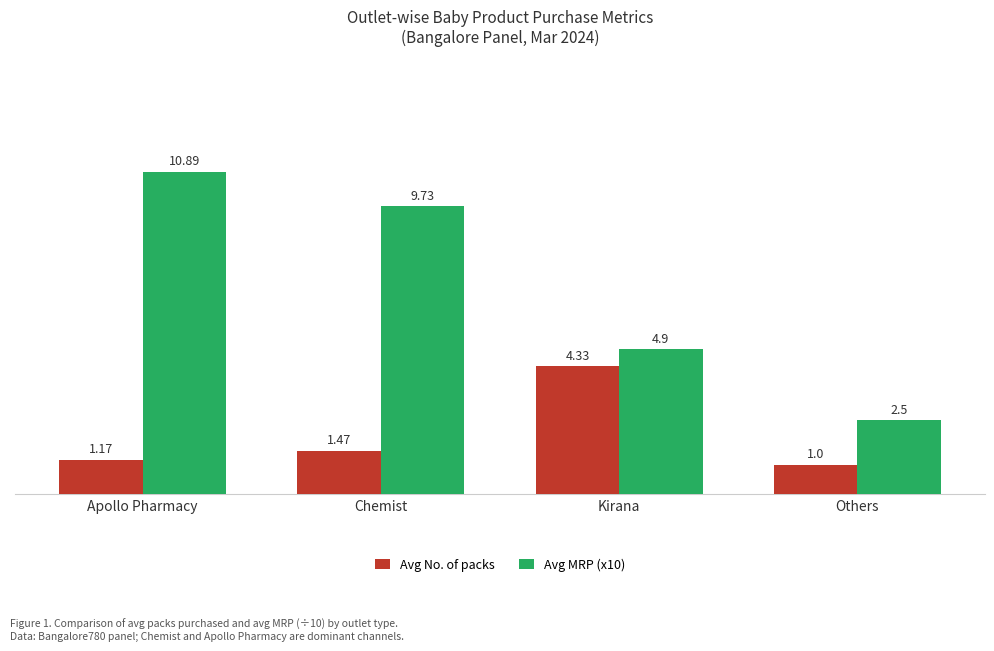

What is the difference between the highest and lowest values at Kirana?

0.6